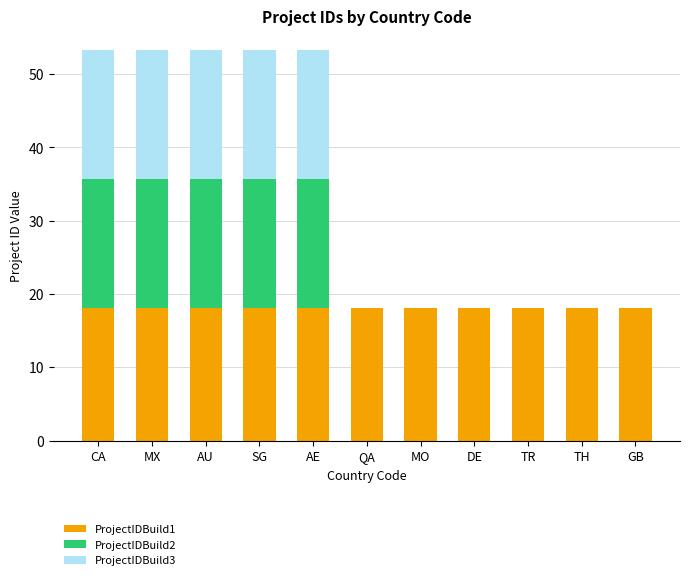

What is the total value across all series at AU?

53.2